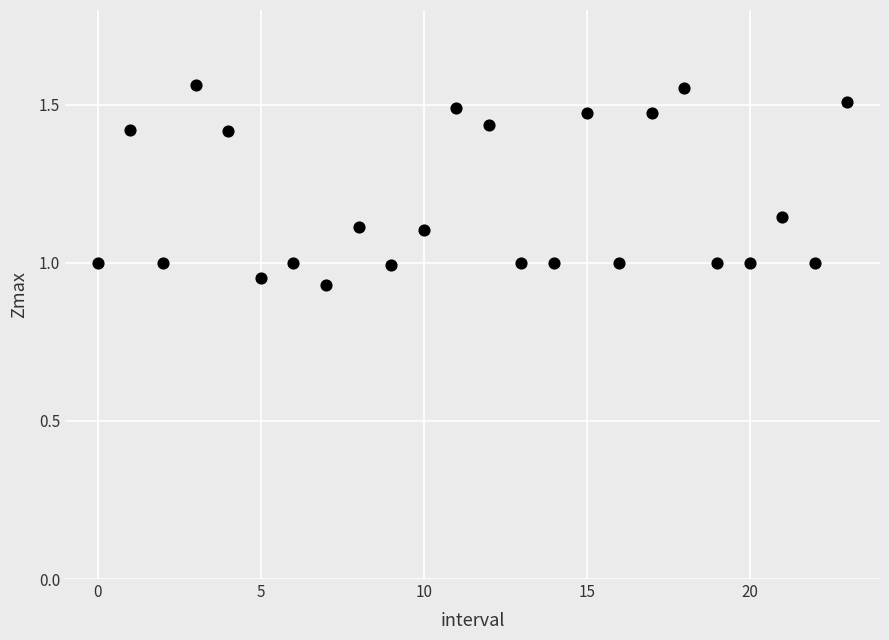

What is the range of Y values (max minus min)?

0.6